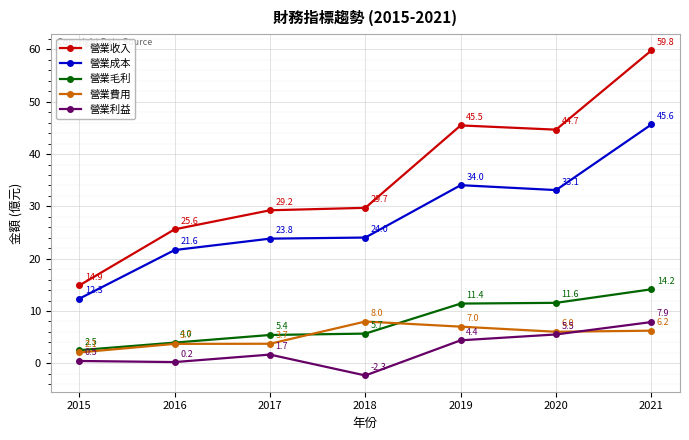

The 營業費用 series shows 7.0 at 2019. True or false?

True